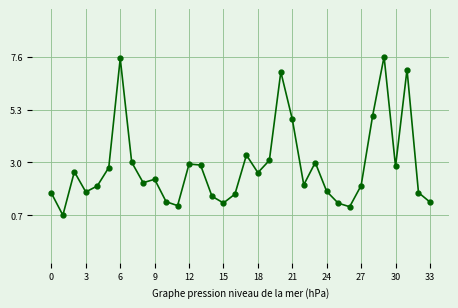

What is the maximum value shown in the chart?

7.6